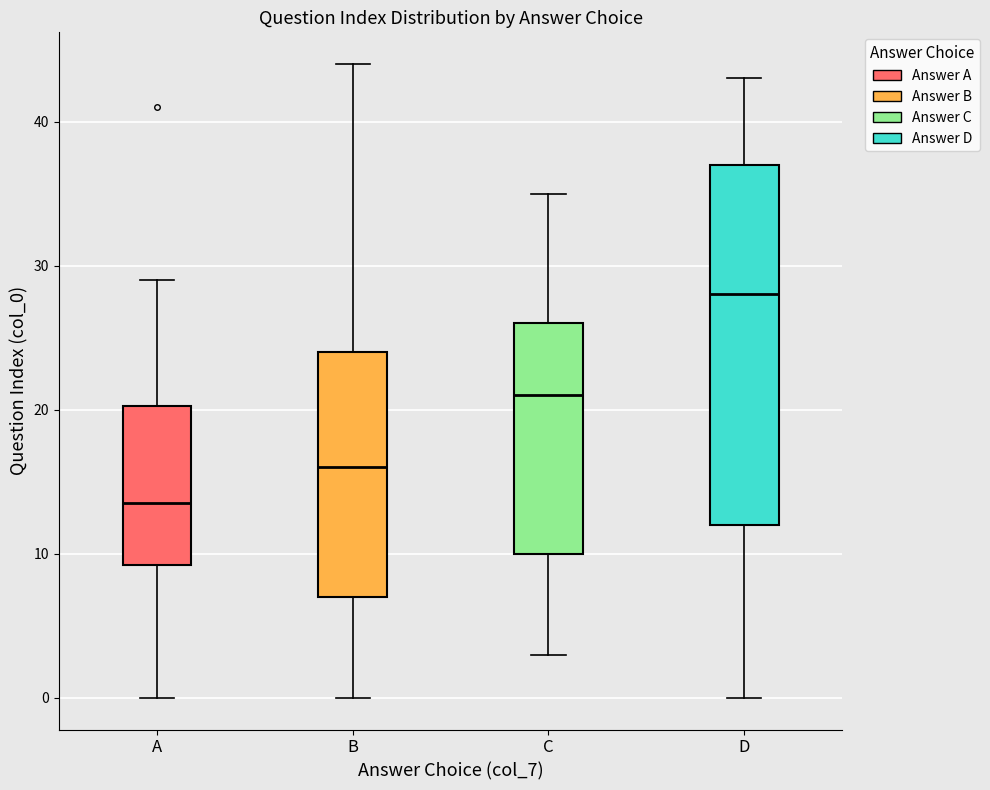

Which box is the tallest, from its lower edge to its upper edge?

D